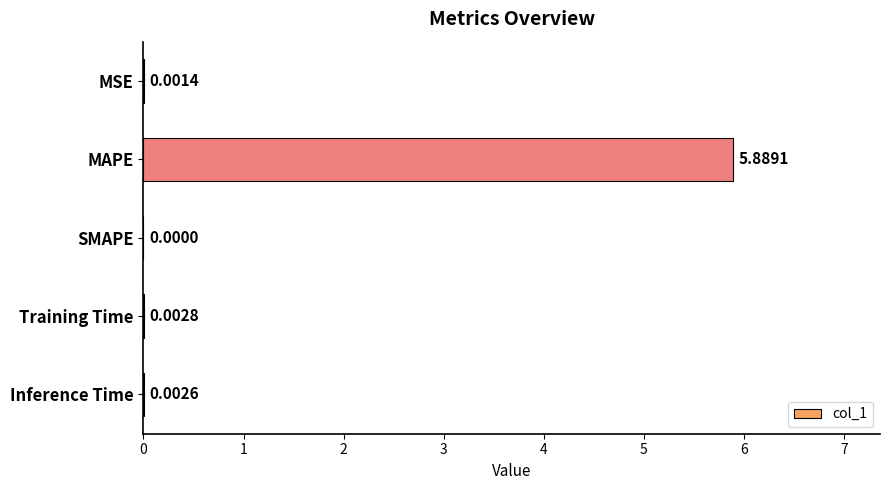

Which has a higher value, MAPE or Training Time?

MAPE